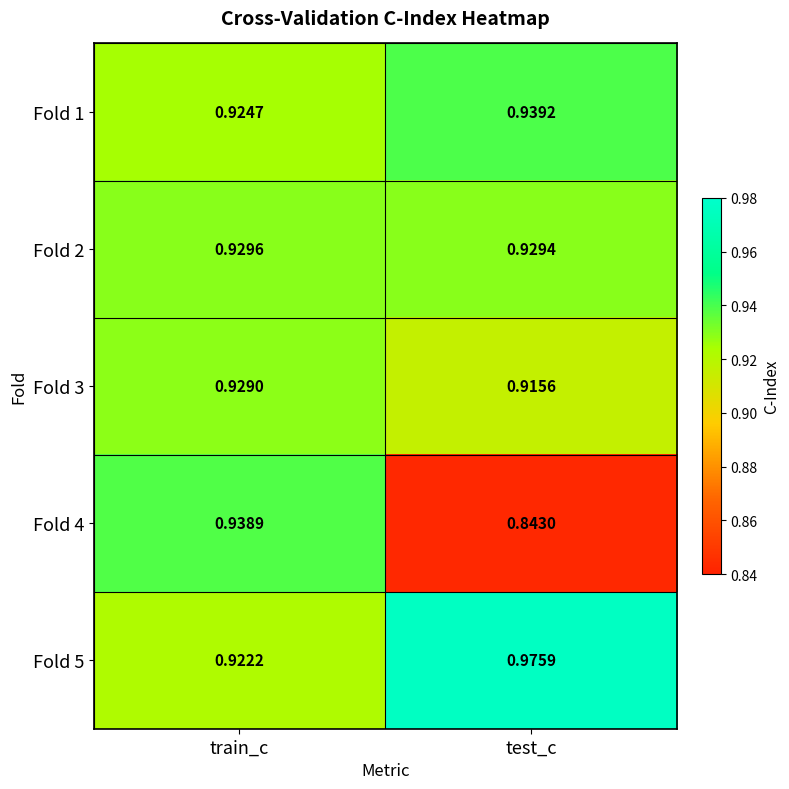

Is the value of Fold 4 at train_c greater than the value of Fold 1 at test_c?

No